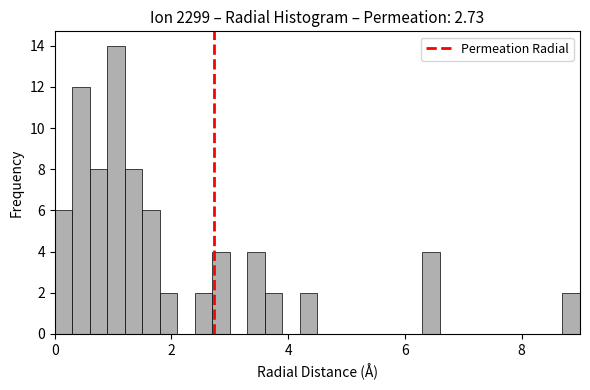

Around what value on the x-axis is the tallest bar? Give the approximate position of its centre, as read against the axis.

1.0